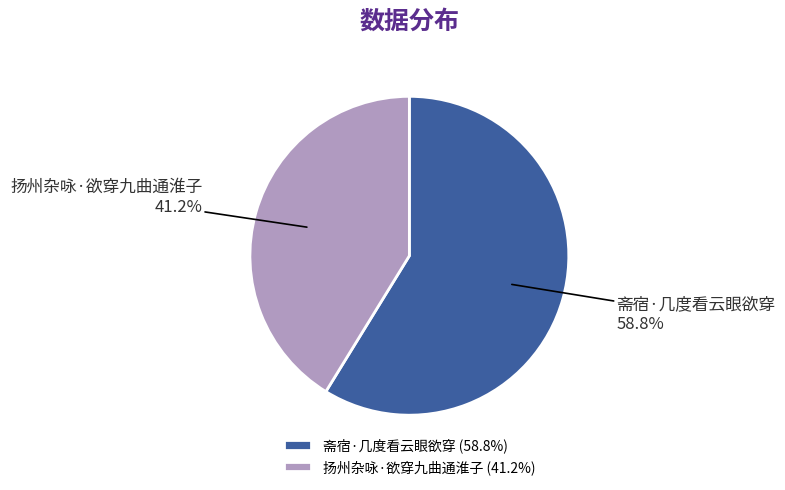

Combined, what portion of the pie is 斋宿·几度看云眼欲穿 and 扬州杂咏·欲穿九曲通淮子?

100.0%